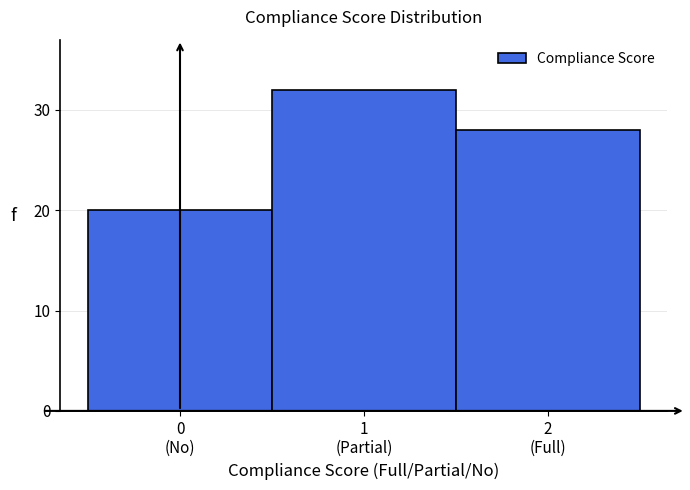

Reading right to left, transcribe all the data shown in this chart.

28	32	20